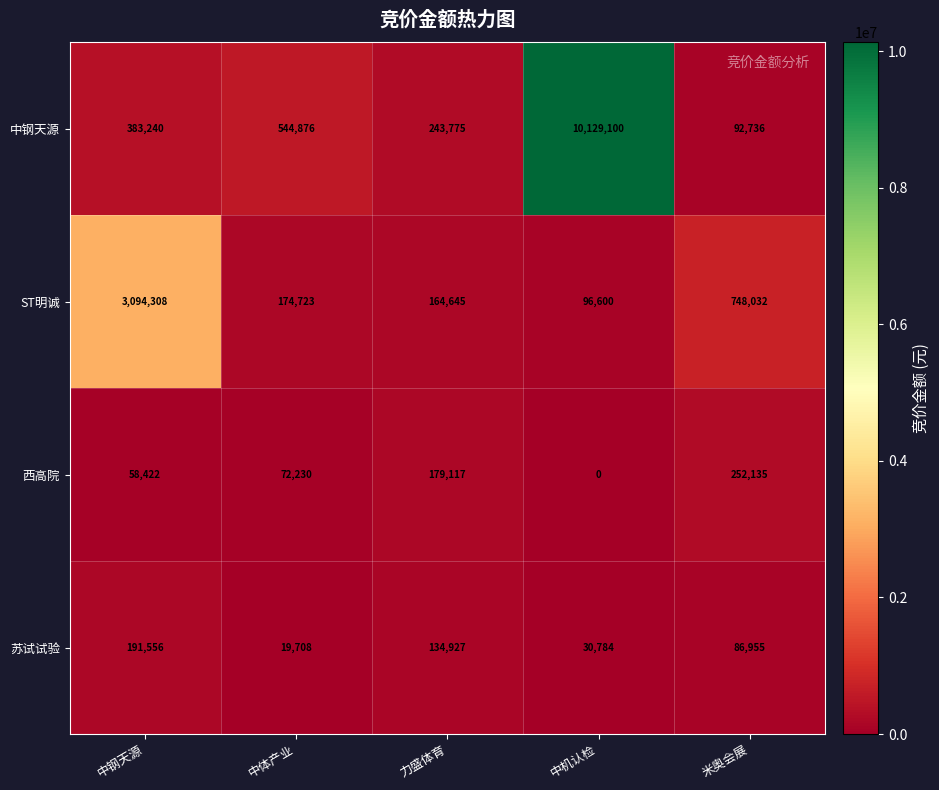

How many values in the 西高院 series are below 72230?

2